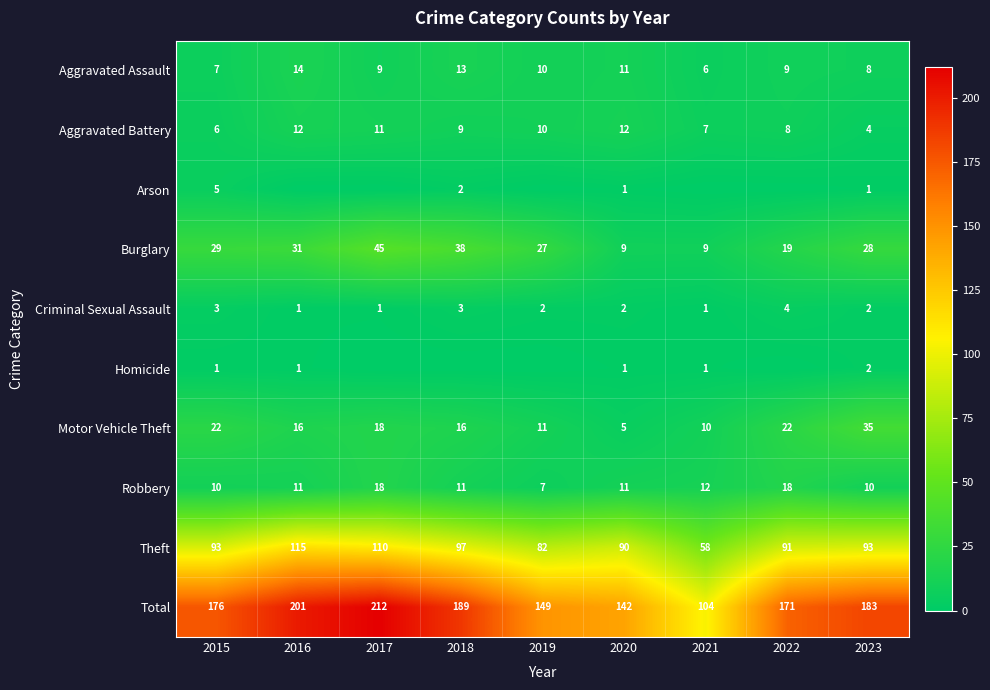

Is the value of Theft at 2015 greater than the value of Robbery at 2020?

Yes